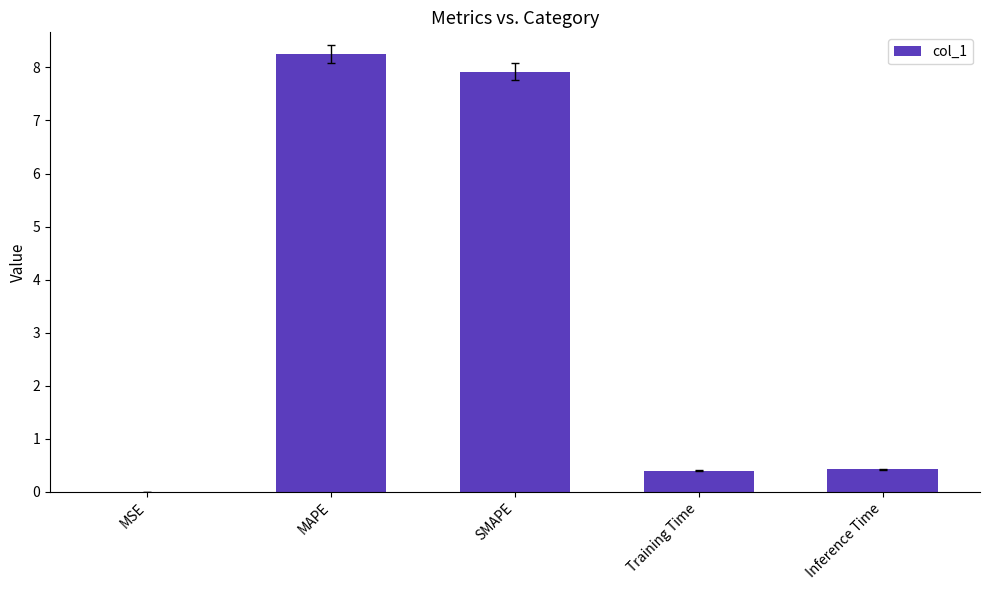

What is the sum of the values at Inference Time and MAPE?

8.7